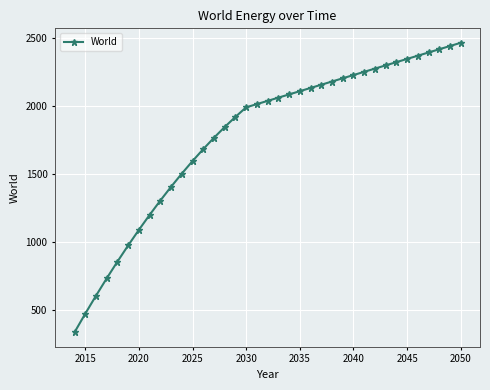

What is the difference between the maximum and minimum values?

2131.1